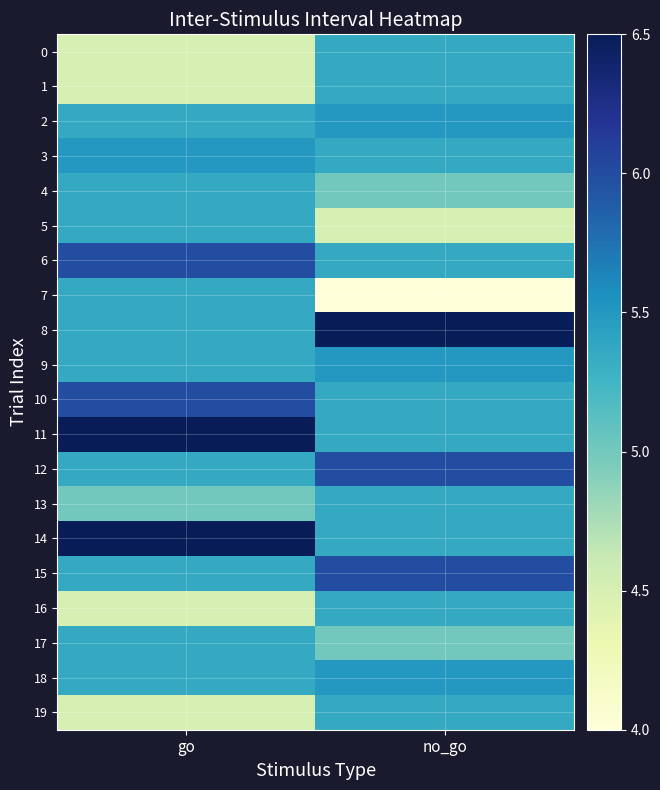

Reading right to left, extract all data points from this chart.

0: no_go=5.3	go=4.5
1: no_go=5.3	go=4.5
2: no_go=5.5	go=5.3
3: no_go=5.3	go=5.5
4: no_go=5.0	go=5.3
5: no_go=4.5	go=5.3
6: no_go=5.3	go=6.0
7: no_go=4.0	go=5.3
8: no_go=6.5	go=5.3
9: no_go=5.5	go=5.3
10: no_go=5.3	go=6.0
11: no_go=5.3	go=6.5
12: no_go=6.0	go=5.3
13: no_go=5.3	go=5.0
14: no_go=5.3	go=6.5
15: no_go=6.0	go=5.3
16: no_go=5.3	go=4.5
17: no_go=5.0	go=5.3
18: no_go=5.5	go=5.3
19: no_go=5.3	go=4.5